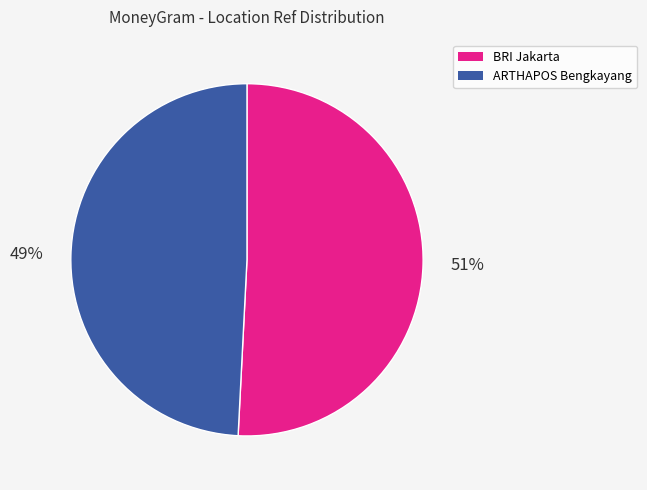

Is there a majority slice in this chart?

Yes